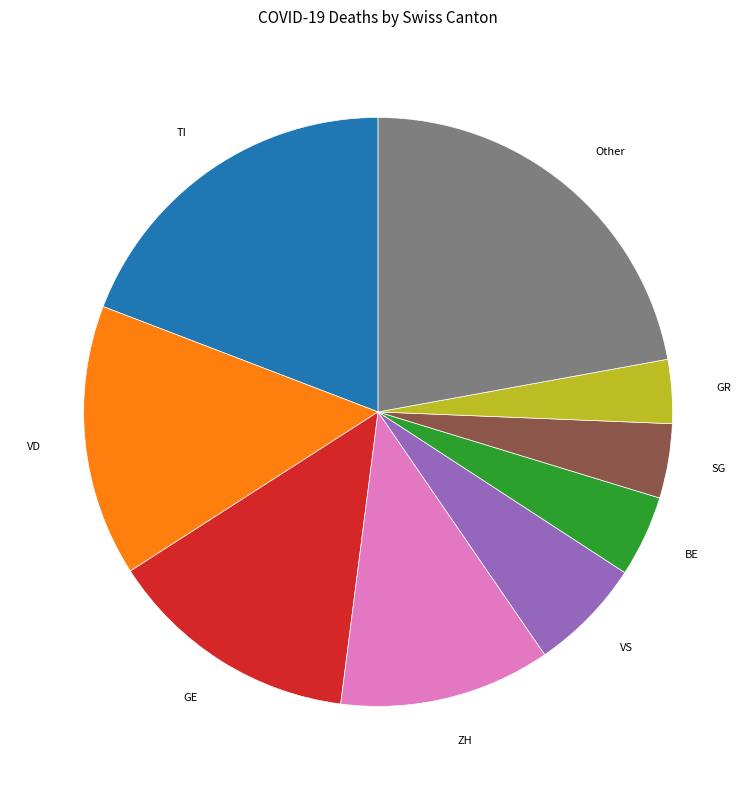

Combined, do VD and VS account for over 50%?

No